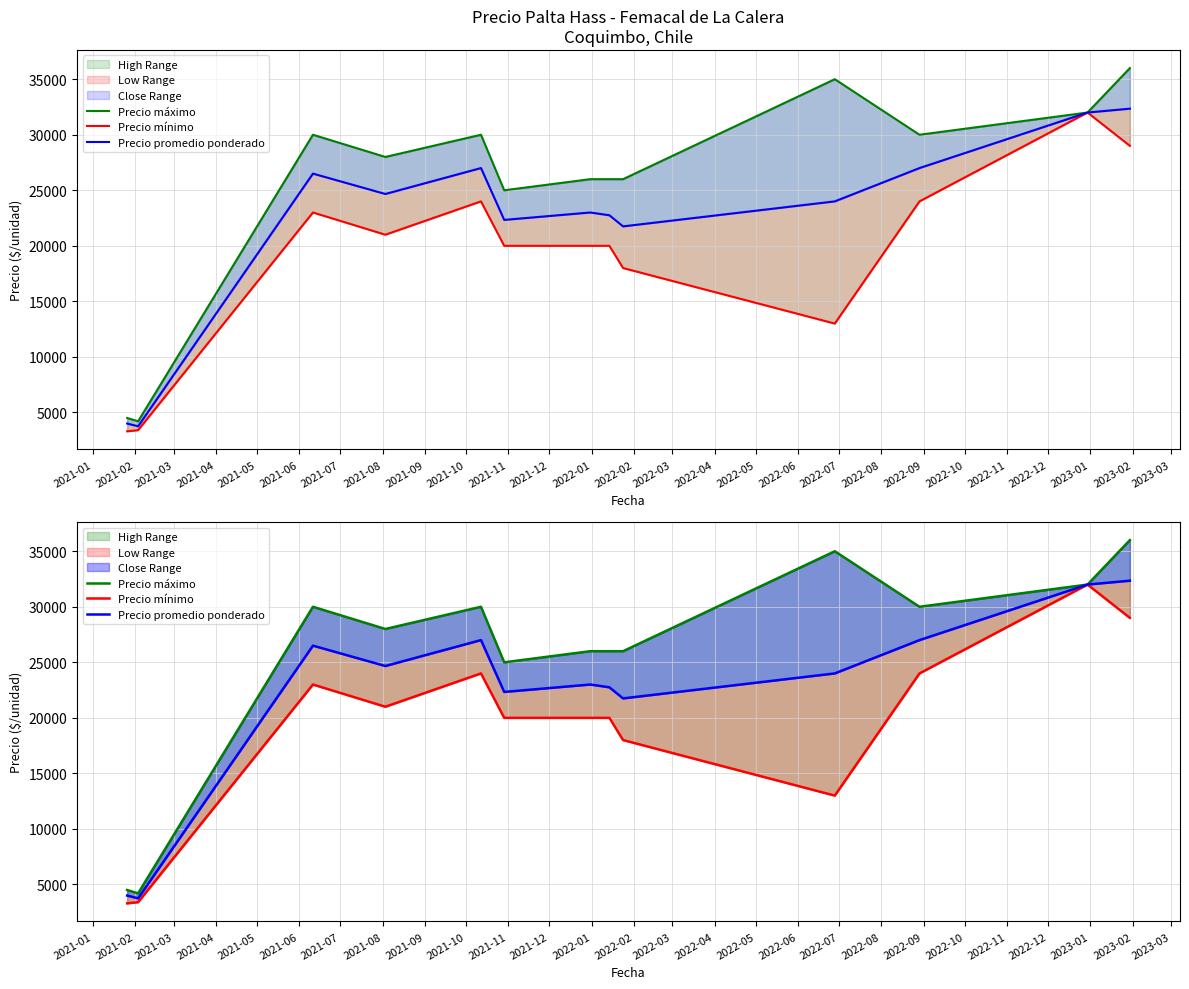

Reading left to right, extract all data points from this chart.

Precio máximo: 4500	4200	30000	28000	30000	25000	26000	26000	26000	35000	30000	32000	36000
Precio mínimo: 3300	3400	23000	21000	24000	20000	20000	20000	18000	13000	24000	32000	29000
Precio promedio ponderado: 4000	3752	26500	24667	27000	22333	23000	22750	21750	24000	27000	32000	32348